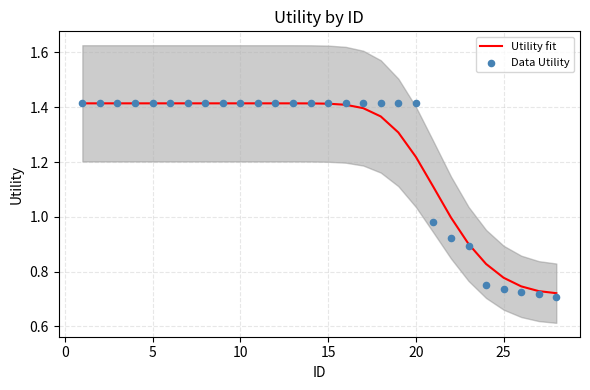

Which series reaches the maximum Y coordinate?

Utility fit